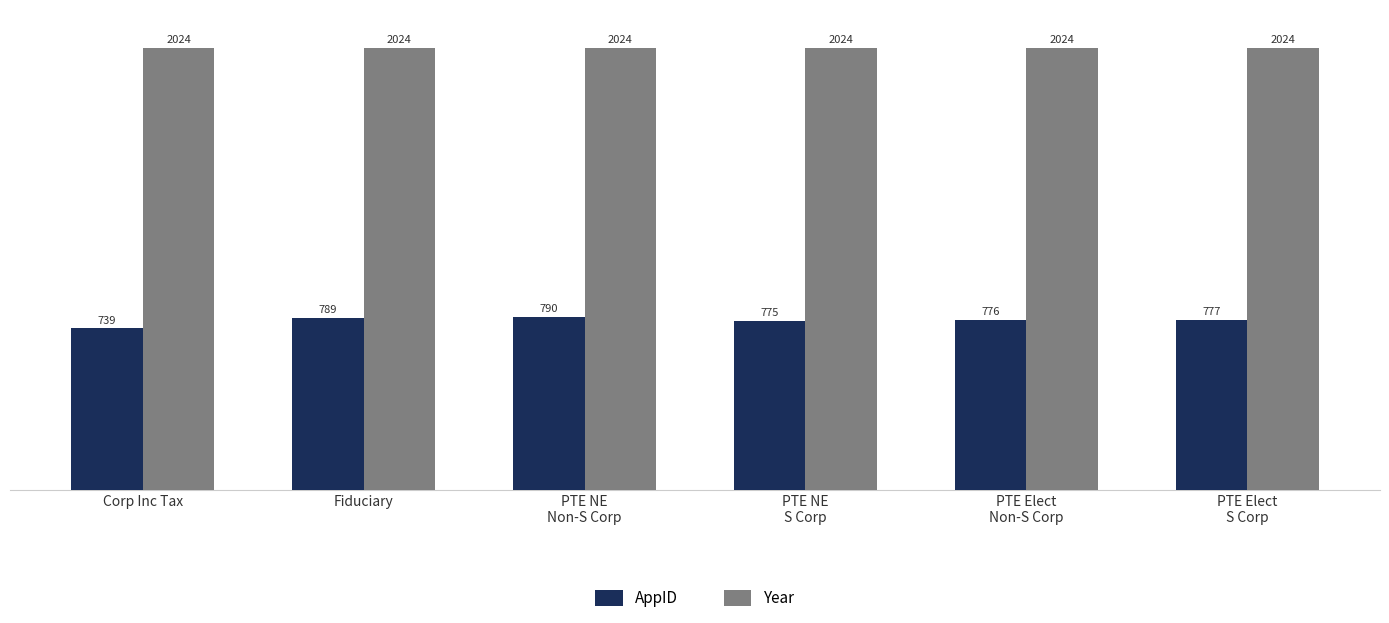

At which category is the sum across all series the highest?

PTE NE
Non-S Corp